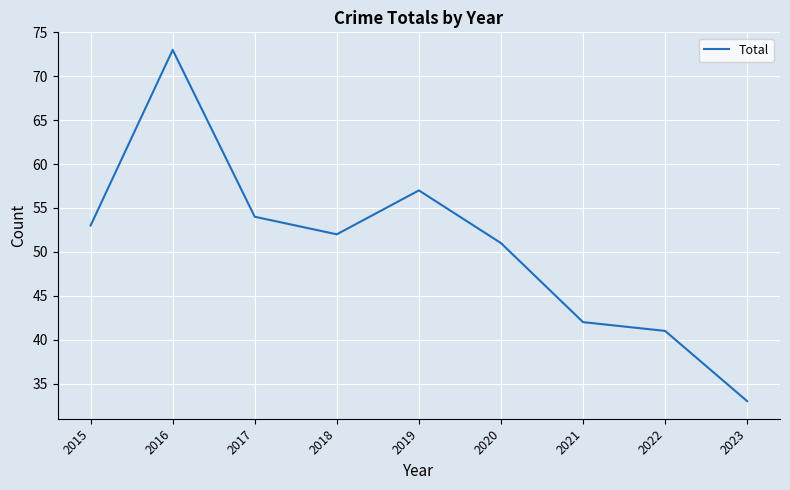

What is the difference between the second highest and minimum values?

24